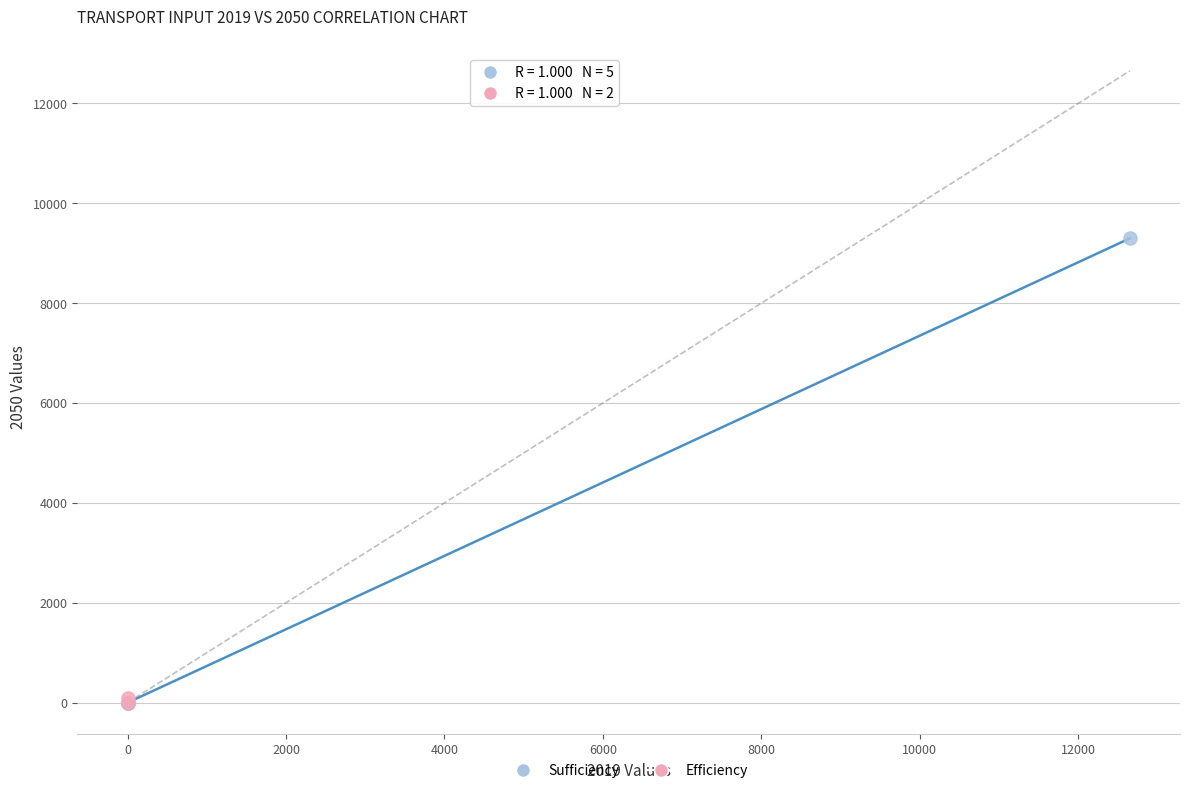

What are all the series names shown in the legend?

Sufficiency, Efficiency